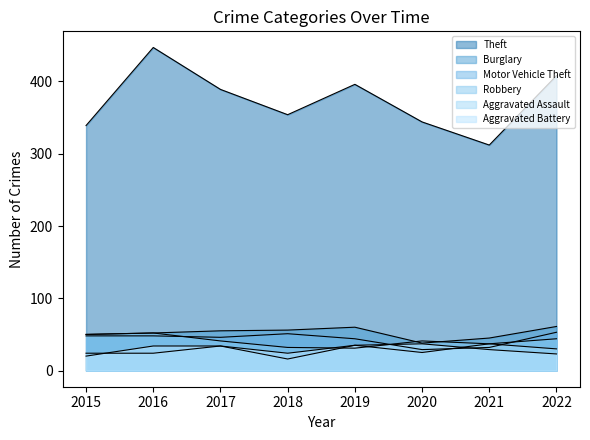

How many data points in Aggravated Battery are less than 34?

4